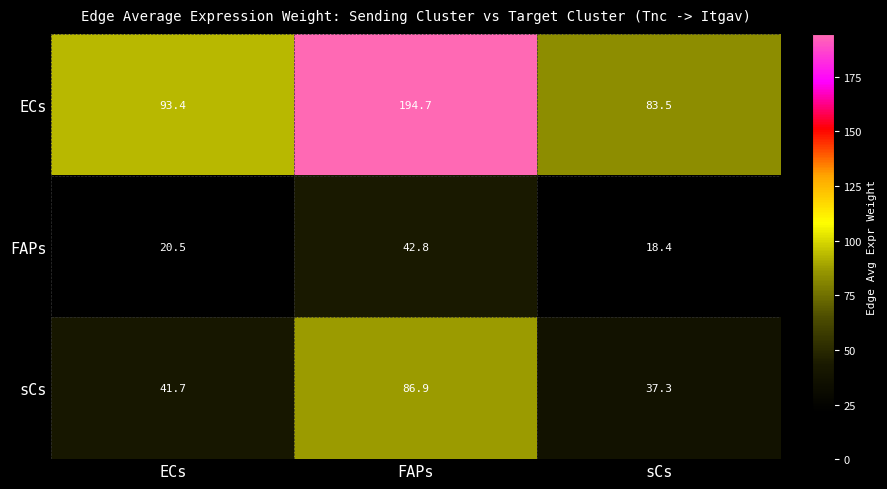

What is the approximate value of FAPs at FAPs?

42.8